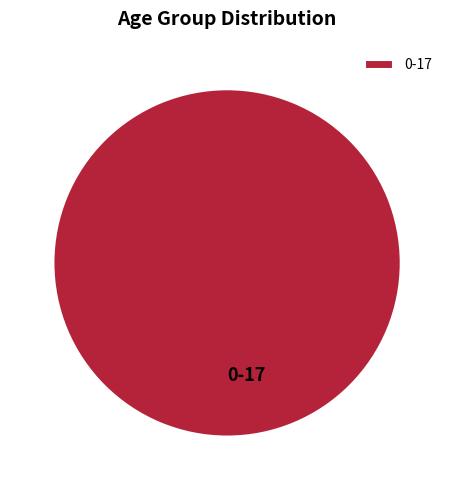

Which category accounts for the majority?

0-17